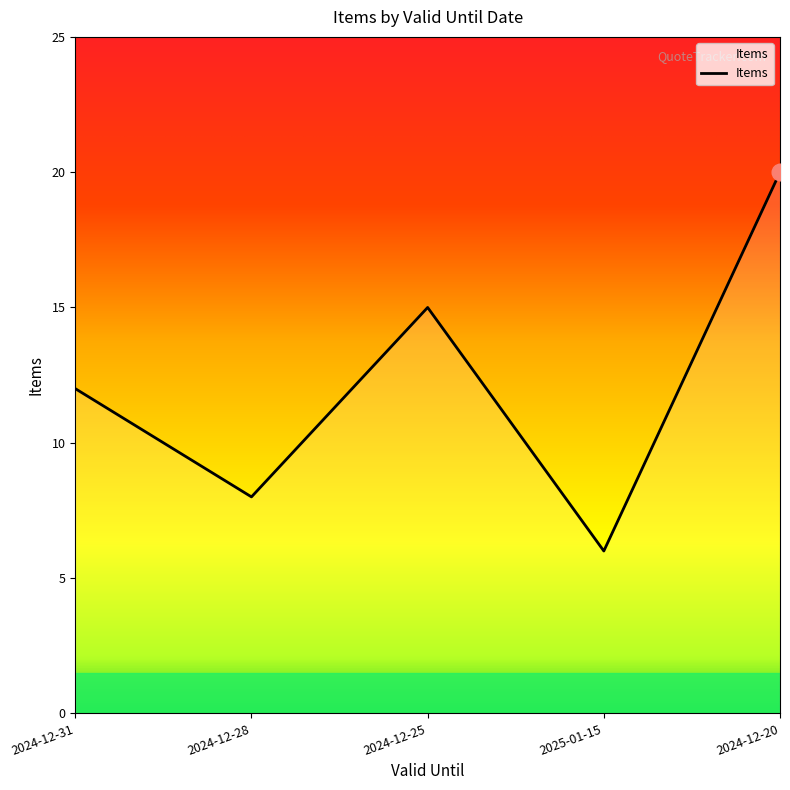

Count the values in the range 8 to 15.

3